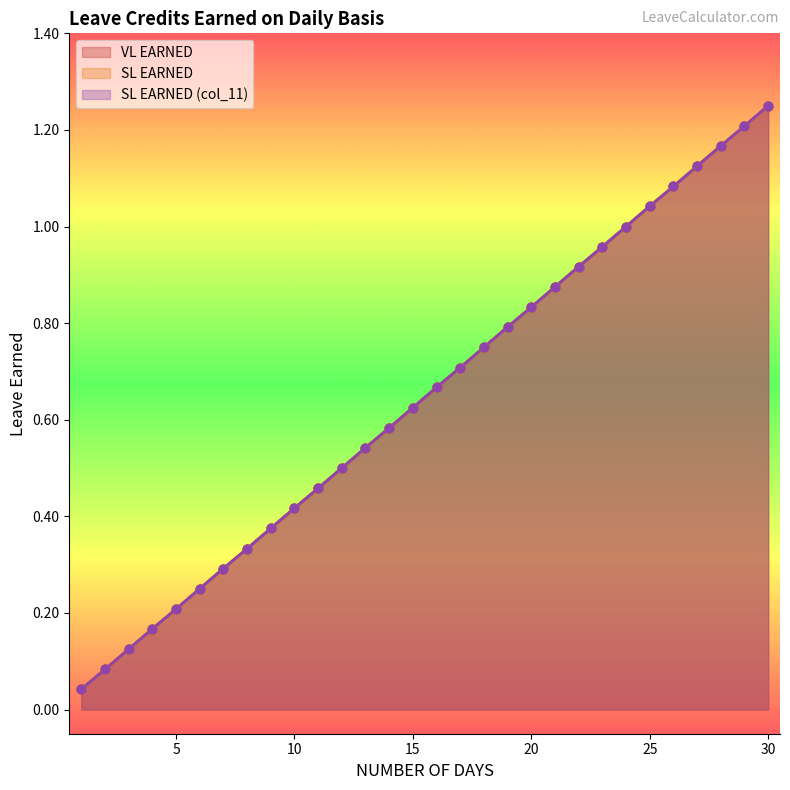

Which series reaches the minimum Y coordinate?

VL EARNED